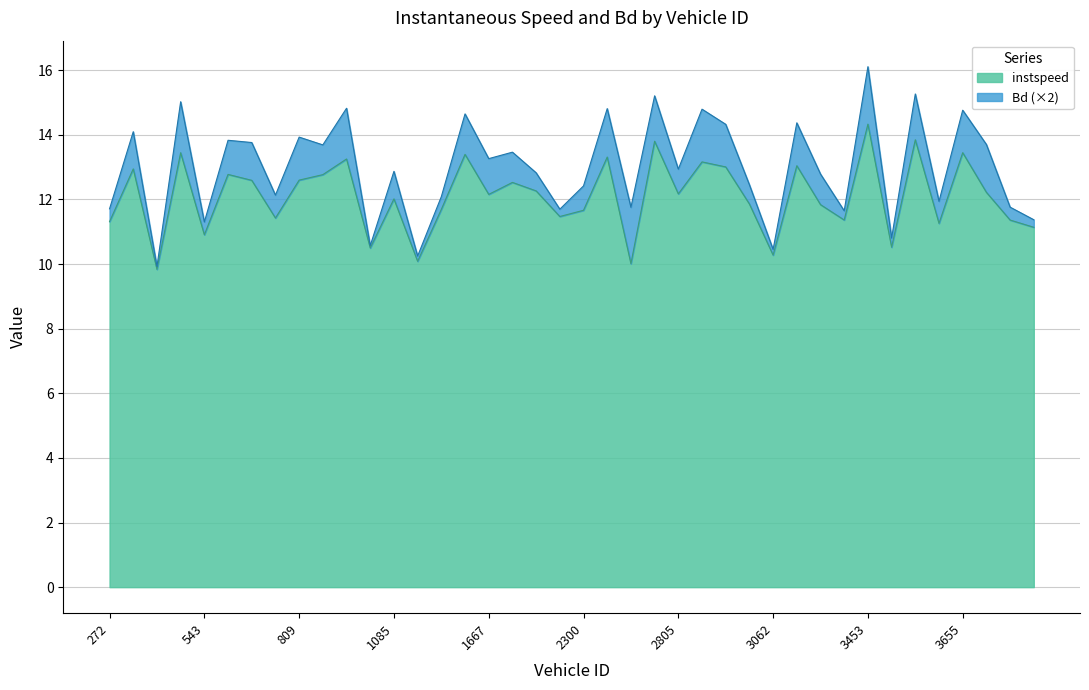

What is the average value?

12.1